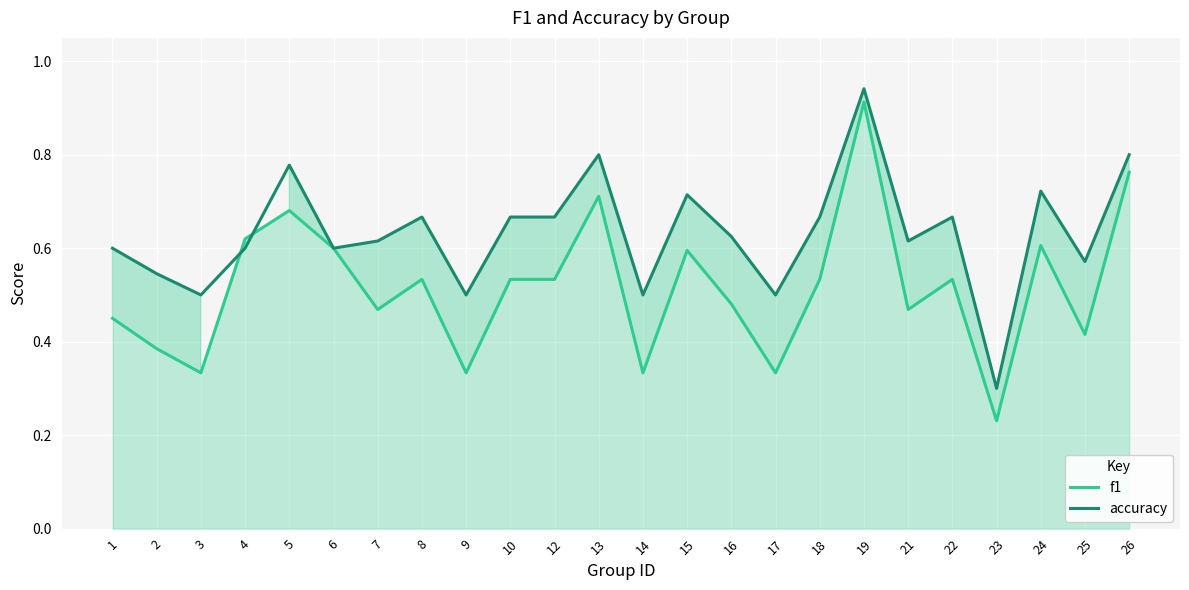

Reading left to right, transcribe all the data shown in this chart.

f1: 0.5	0.4	0.3	0.6	0.7	0.6	0.5	0.5	0.3	0.5	0.5	0.7	0.3	0.6	0.5	0.3	0.5	0.9	0.5	0.5	0.2	0.6	0.4	0.8
accuracy: 0.6	0.5	0.5	0.6	0.8	0.6	0.6	0.7	0.5	0.7	0.7	0.8	0.5	0.7	0.6	0.5	0.7	0.9	0.6	0.7	0.3	0.7	0.6	0.8